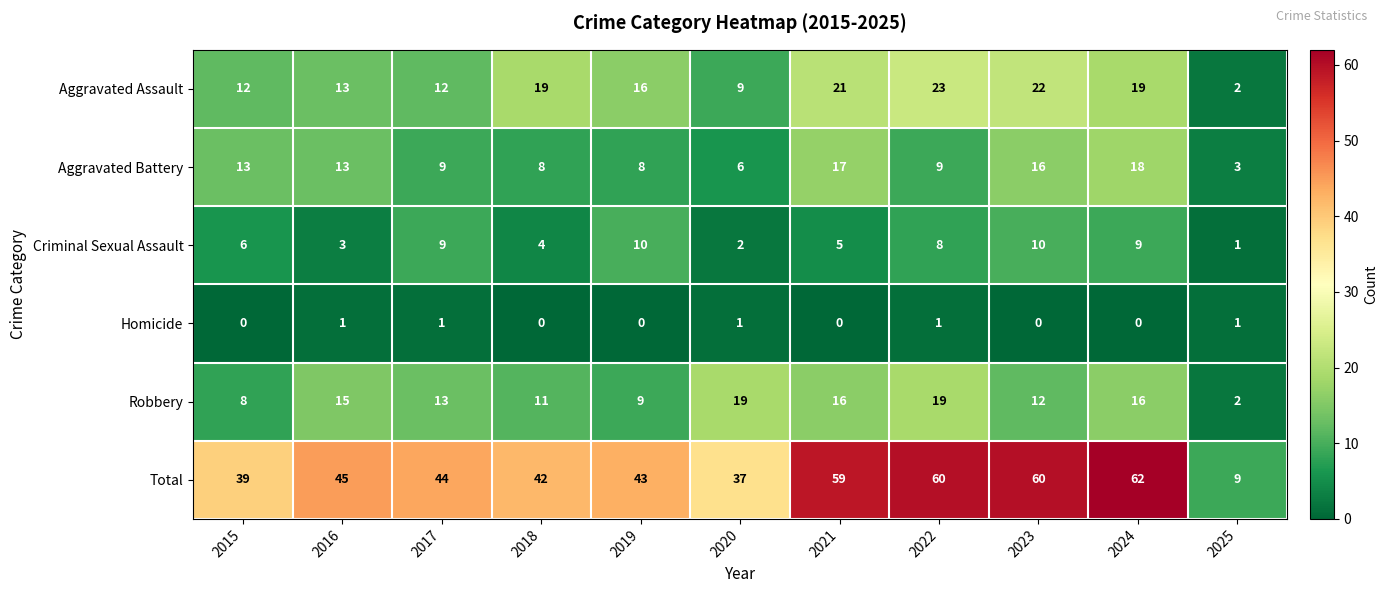

At 2024, list the series in order from smallest to largest.

Homicide, Criminal Sexual Assault, Robbery, Aggravated Battery, Aggravated Assault, Total